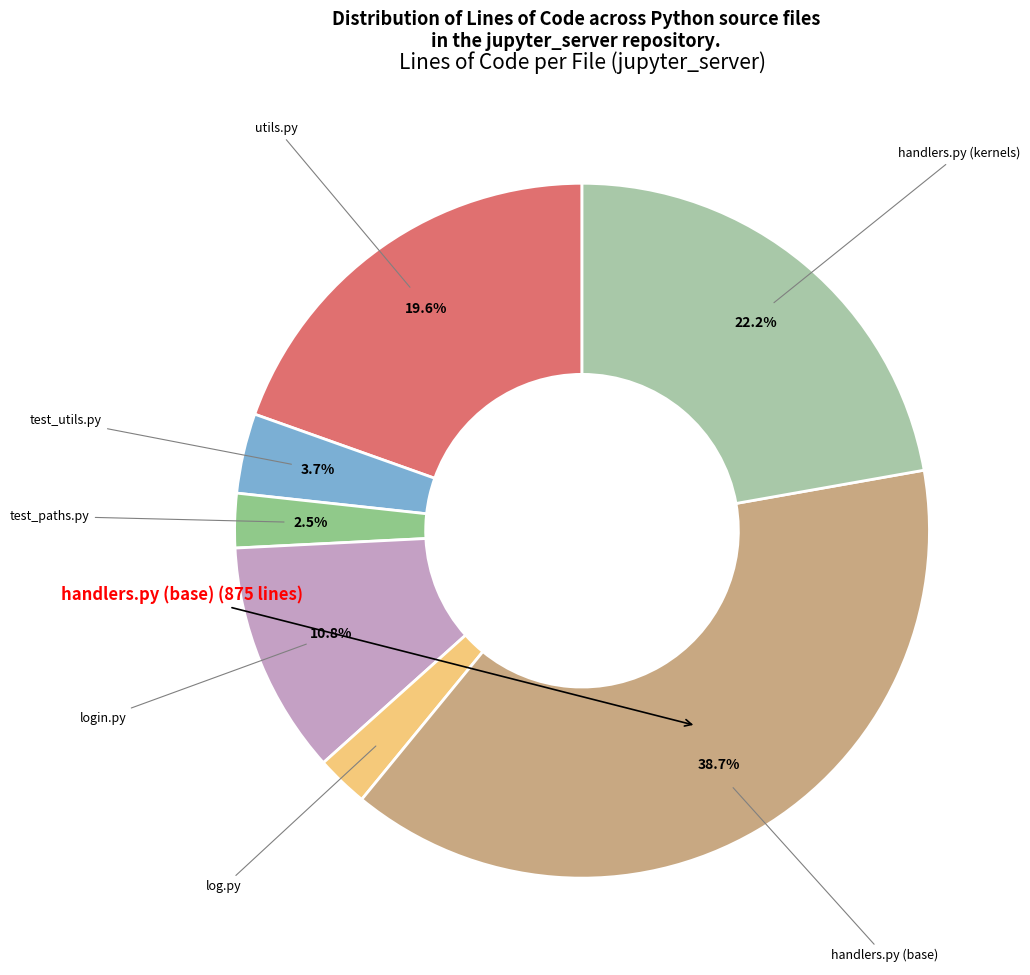

The utils.py slice represents 20% of the pie. True or false?

True